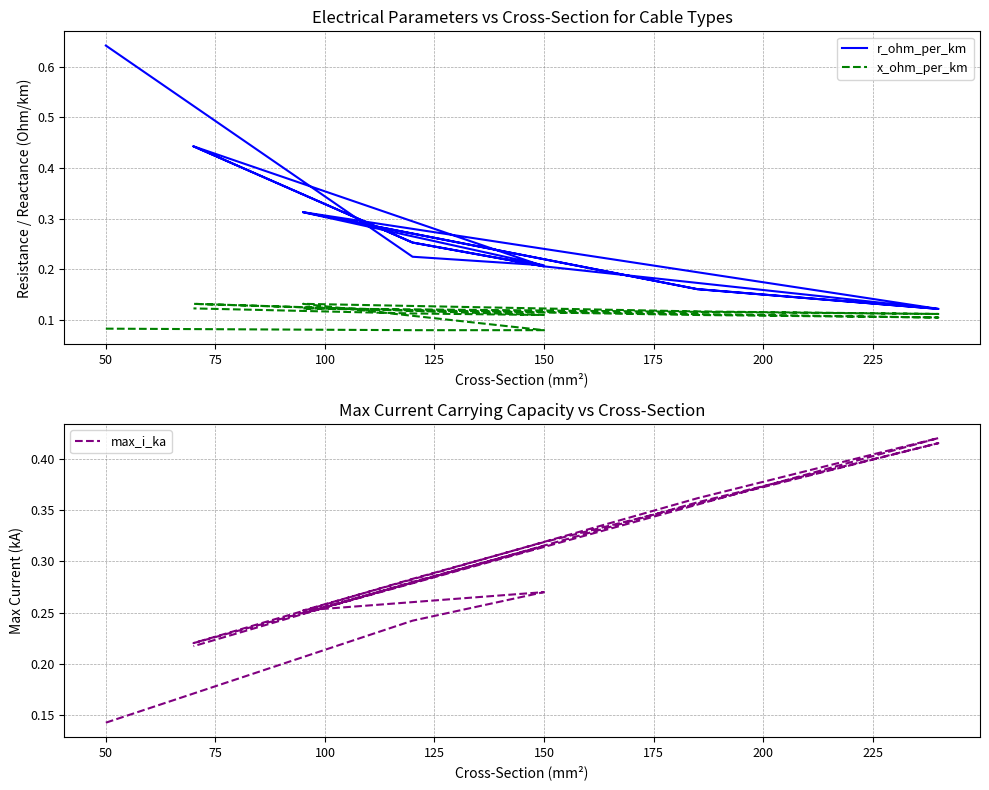

What is the total value across all series at 150?

0.6